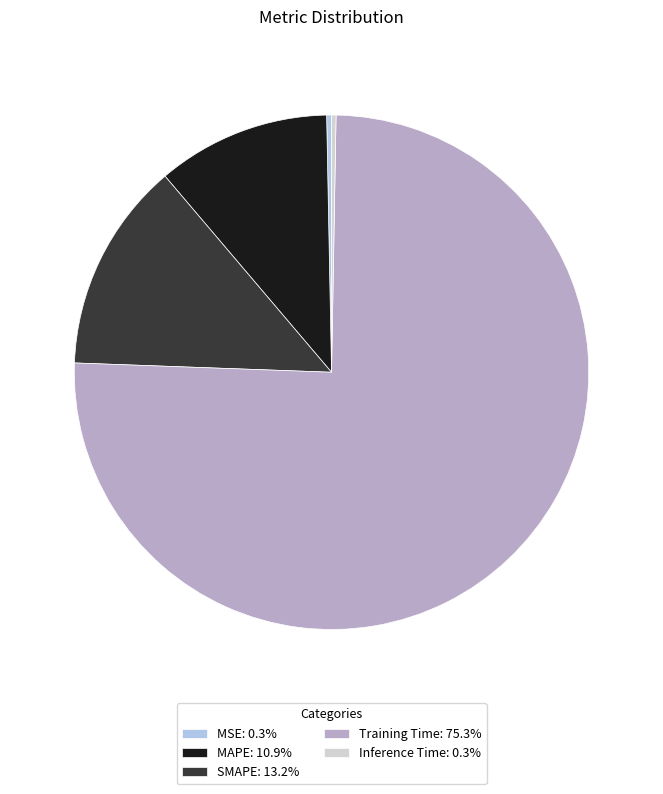

What is the largest slice in the pie chart?

Training Time